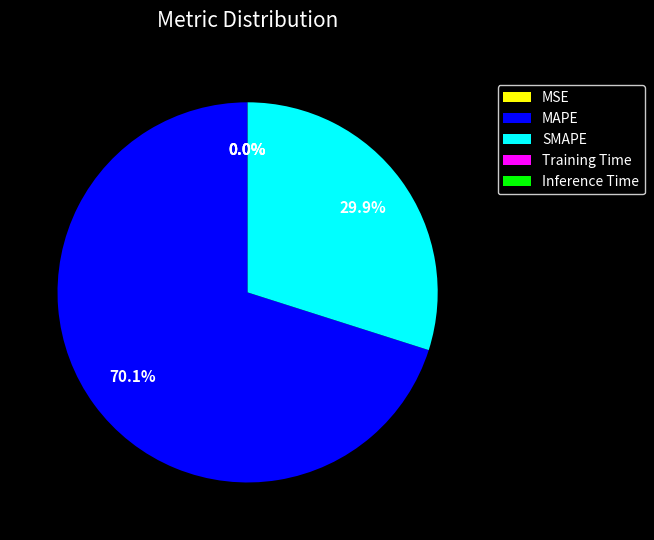

What is the largest slice in the pie chart?

MAPE